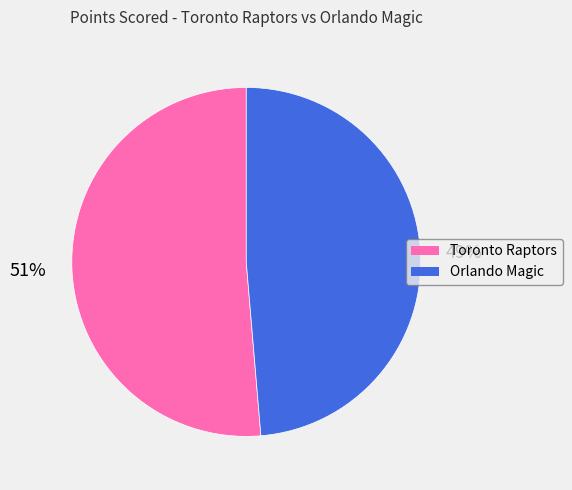

To the nearest percent, what percentage of the pie is Toronto Raptors?

51%